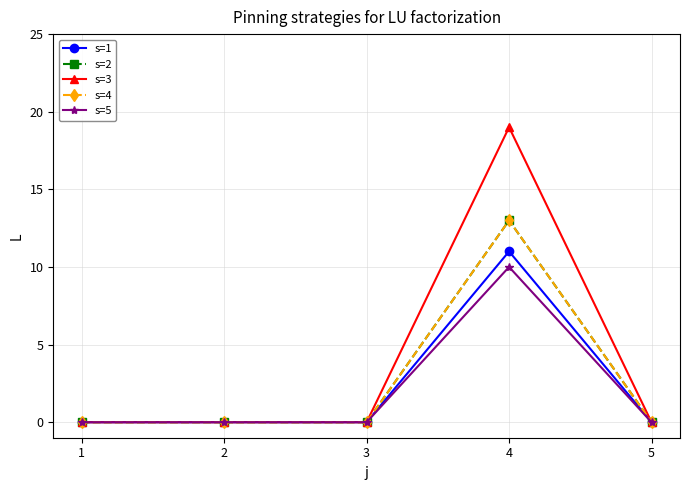

Where is s=3 nearest to the value 9?

1